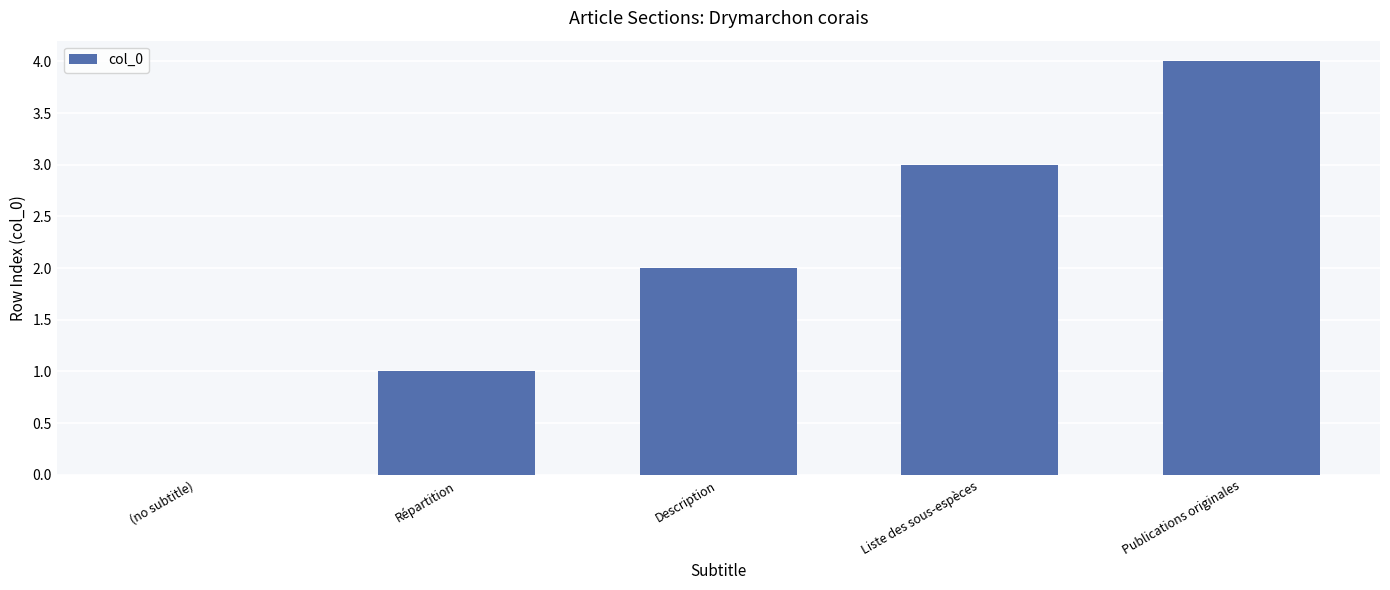

Reading left to right, what are all the values shown in this chart?

(no subtitle)=0	Répartition=1	Description=2	Liste des sous-espèces=3	Publications originales=4